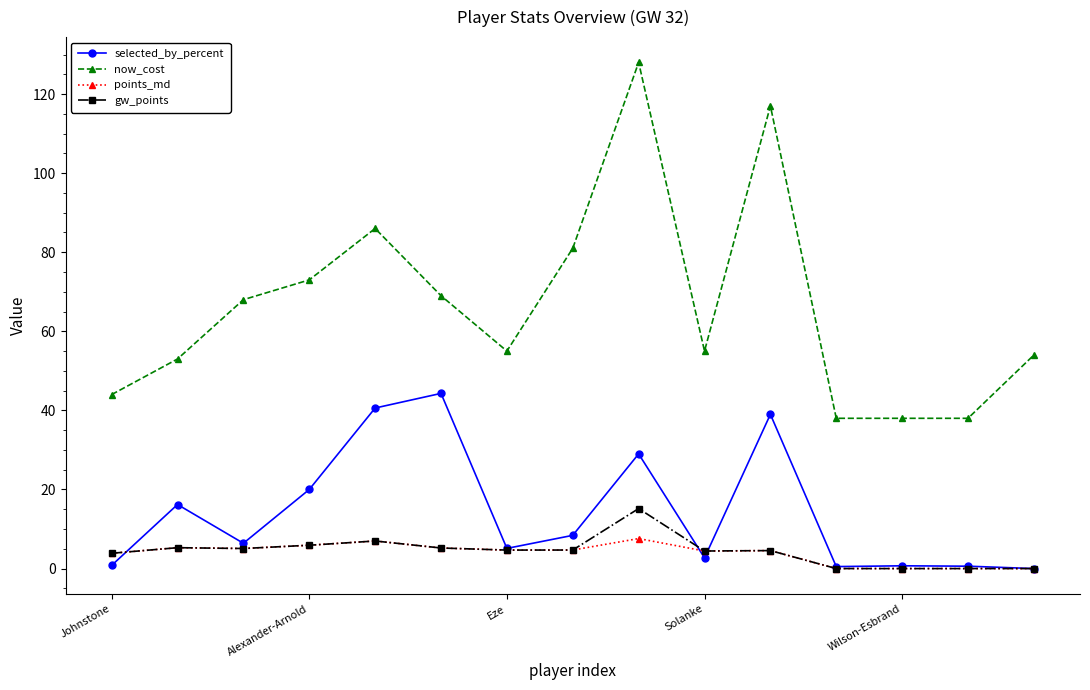

Which series has the largest range (max minus min)?

now_cost